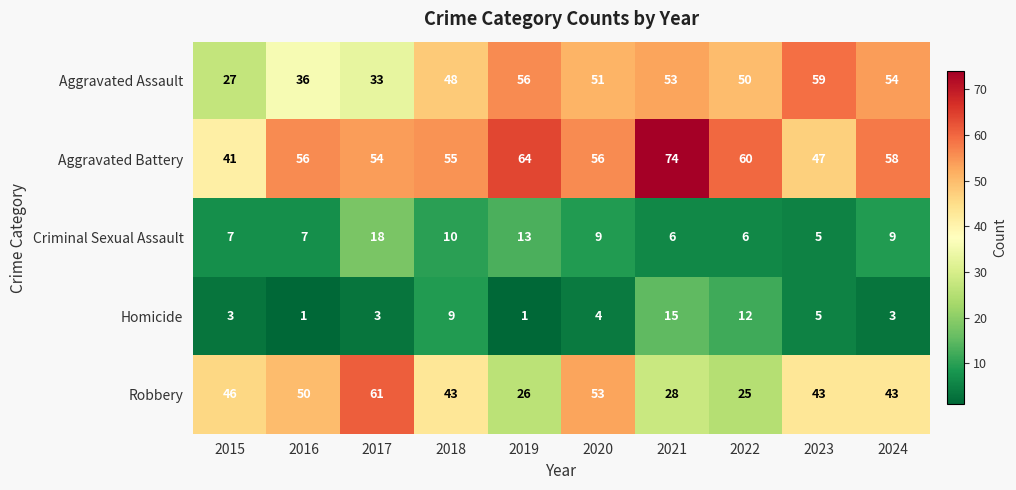

What is the difference between the maximum and minimum values in the Homicide series?

14